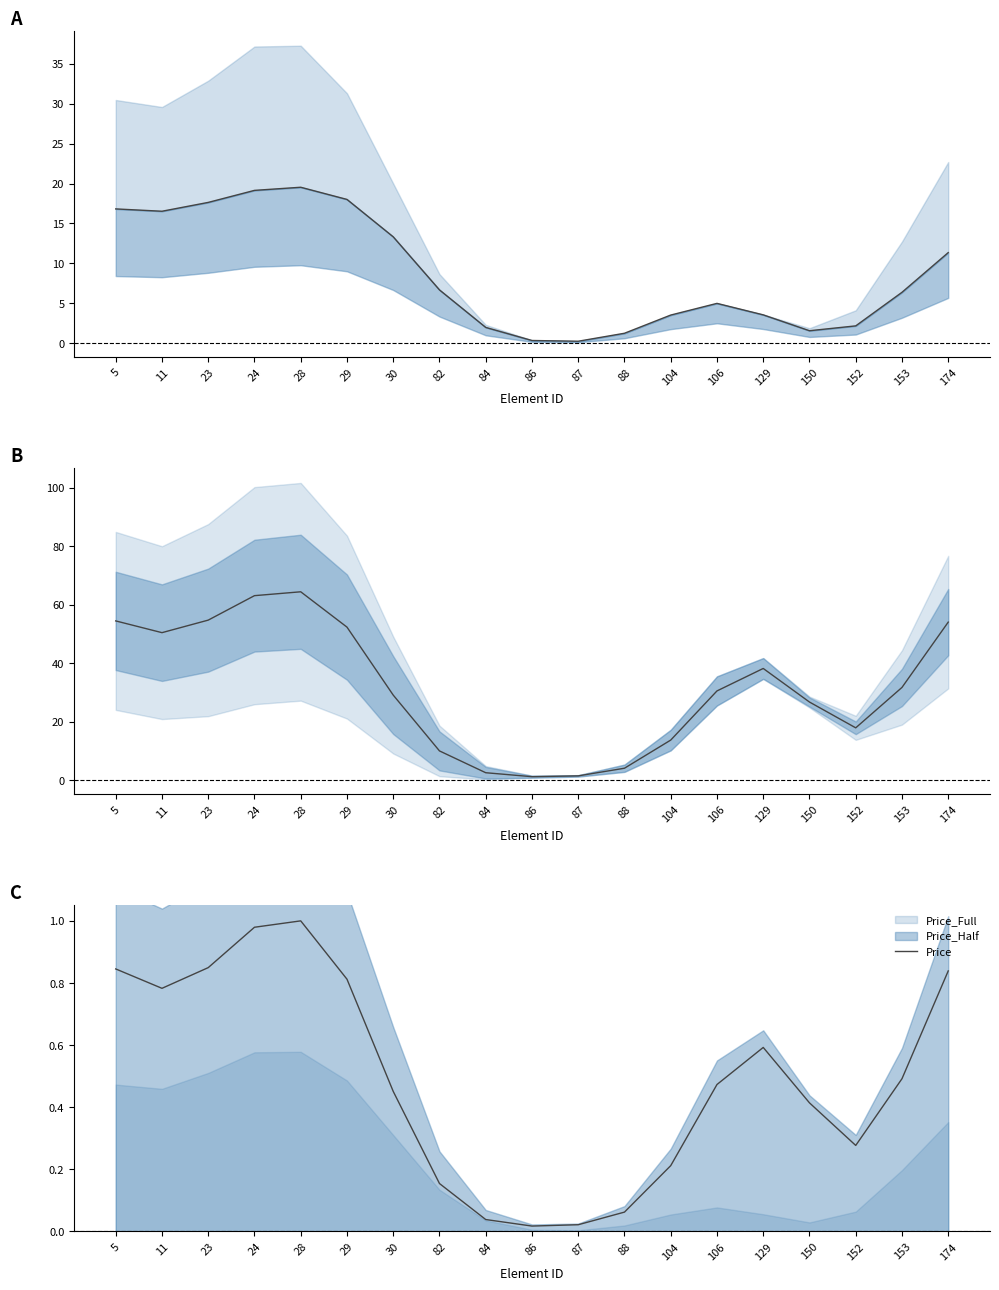

The value at 84 is 0.0. True or false?

True